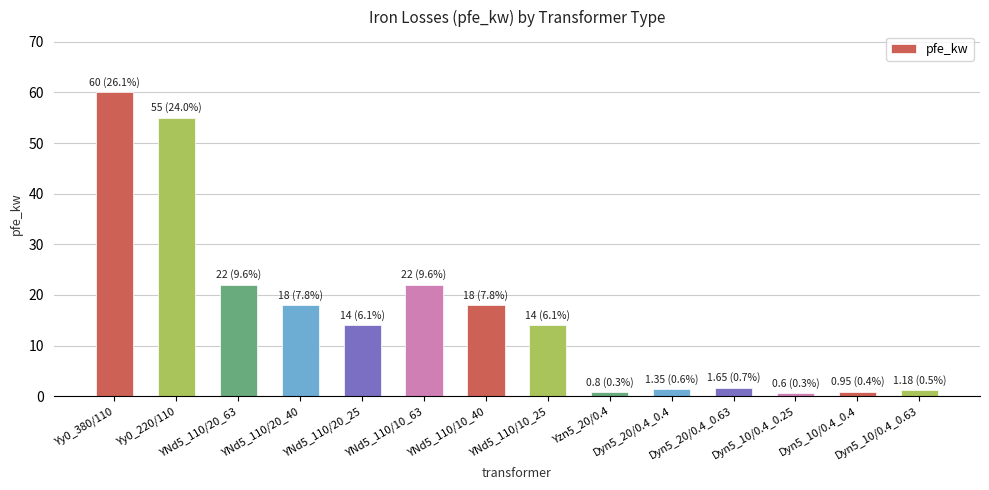

What is the difference between the maximum and minimum values?

59.4